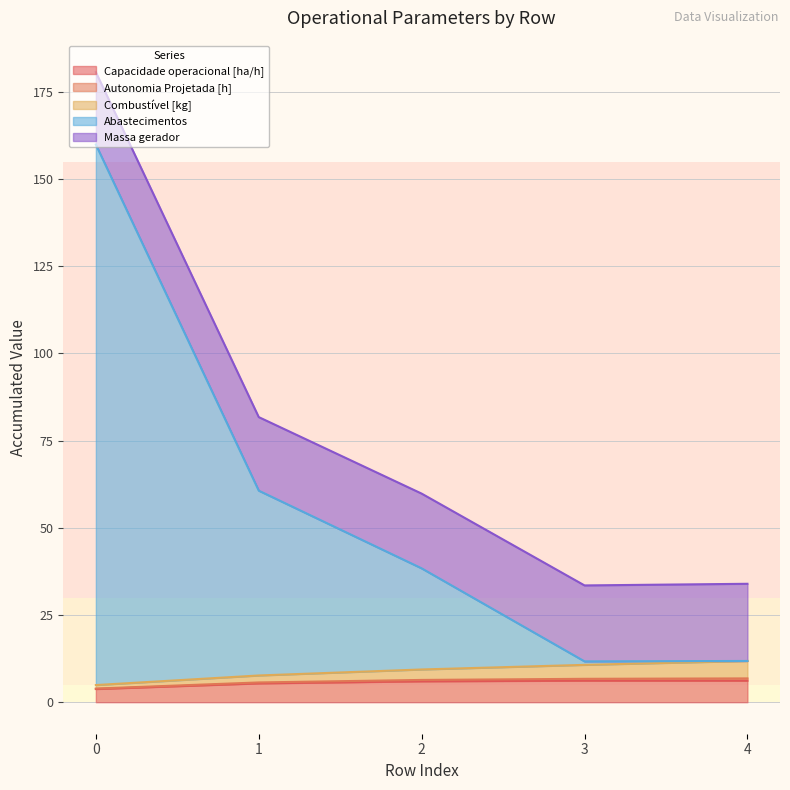

The value of Abastecimentos at 4 is 19.9. True or false?

False